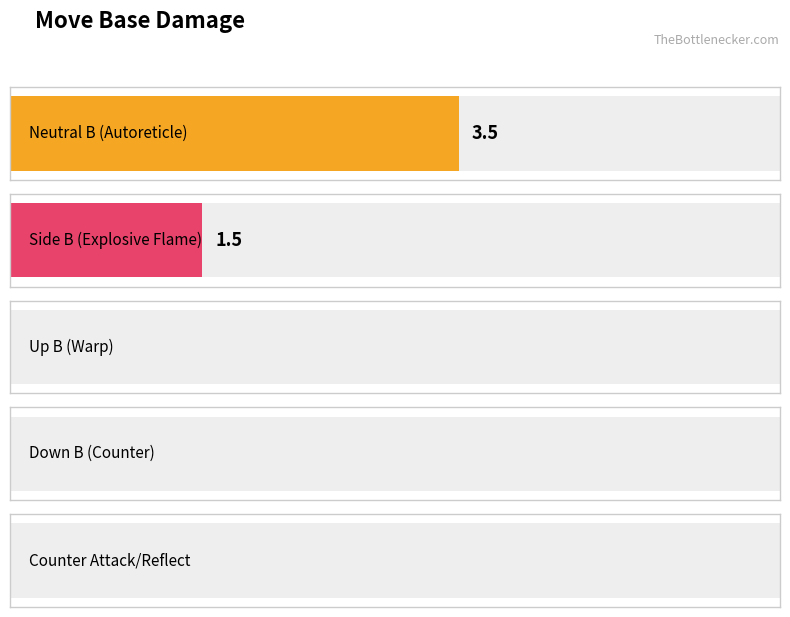

Does the chart contain any negative values?

No